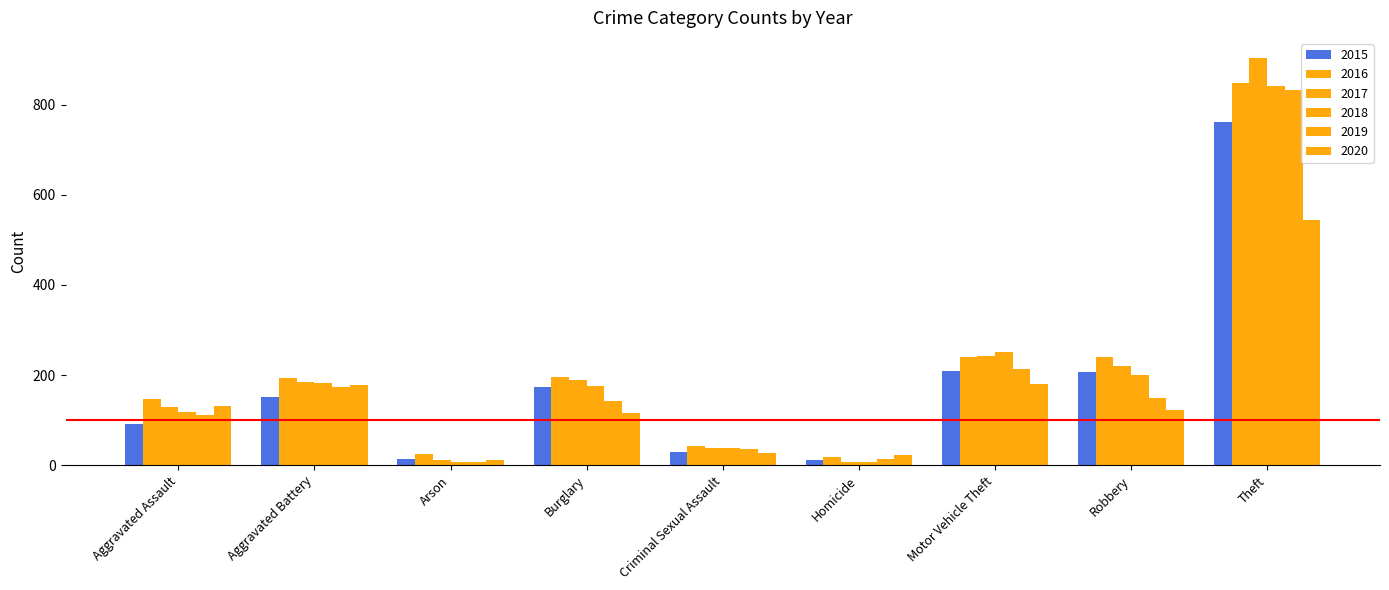

How many values in the 2017 series are below 184?

4